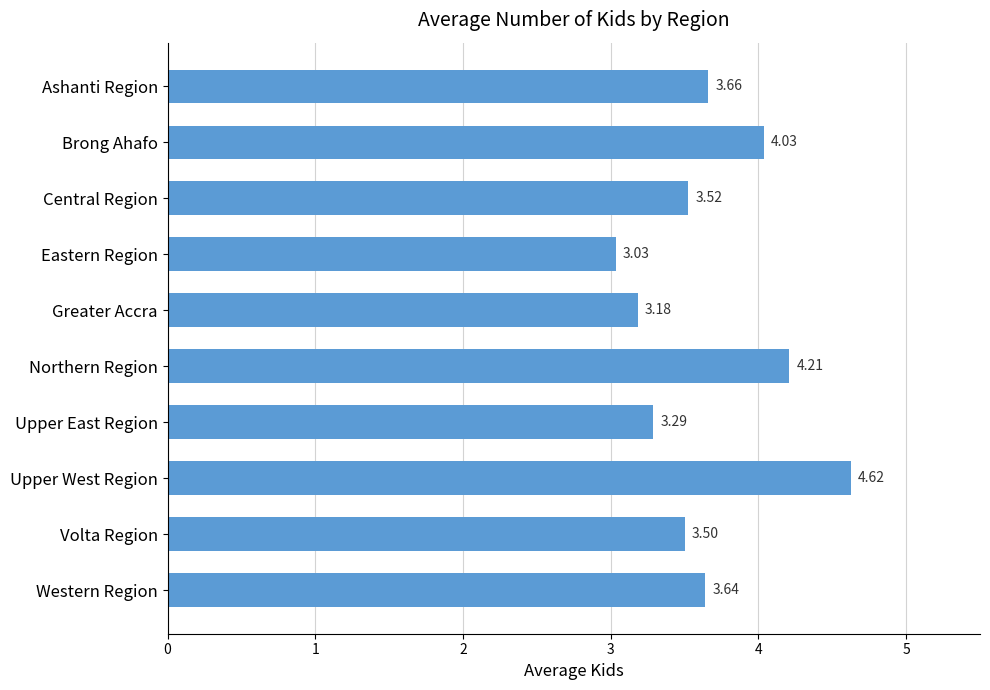

Are the bars horizontal?

Yes